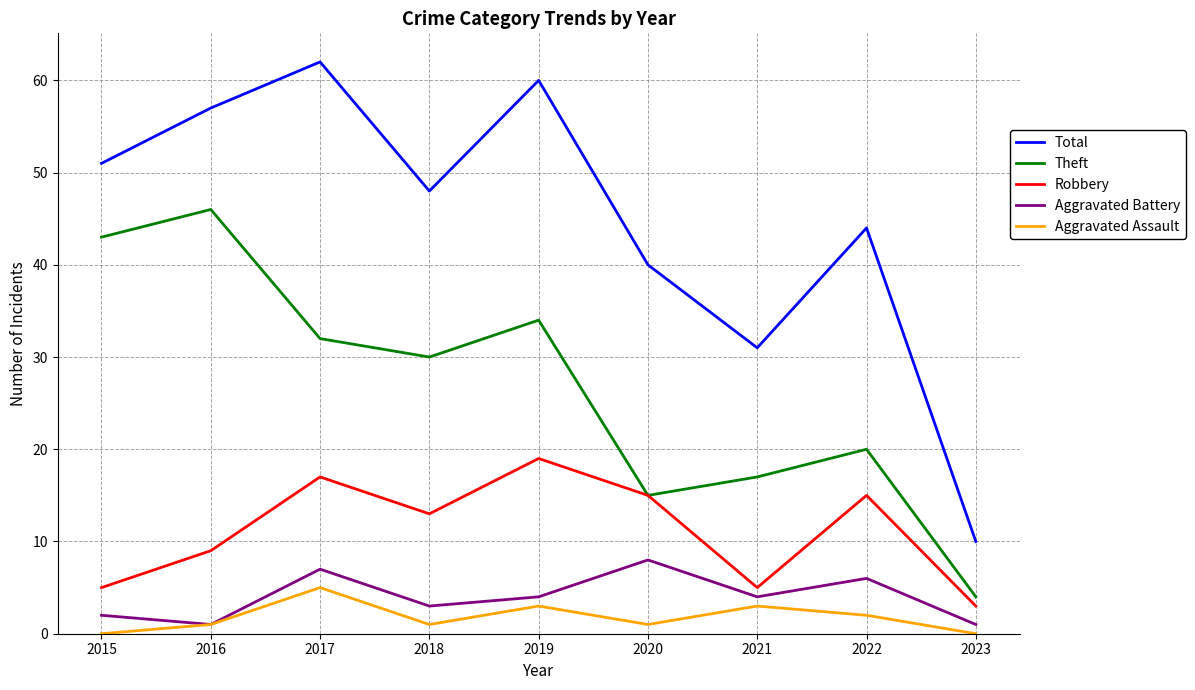

True or false: Aggravated Assault has a value of 7 at 2017.

False